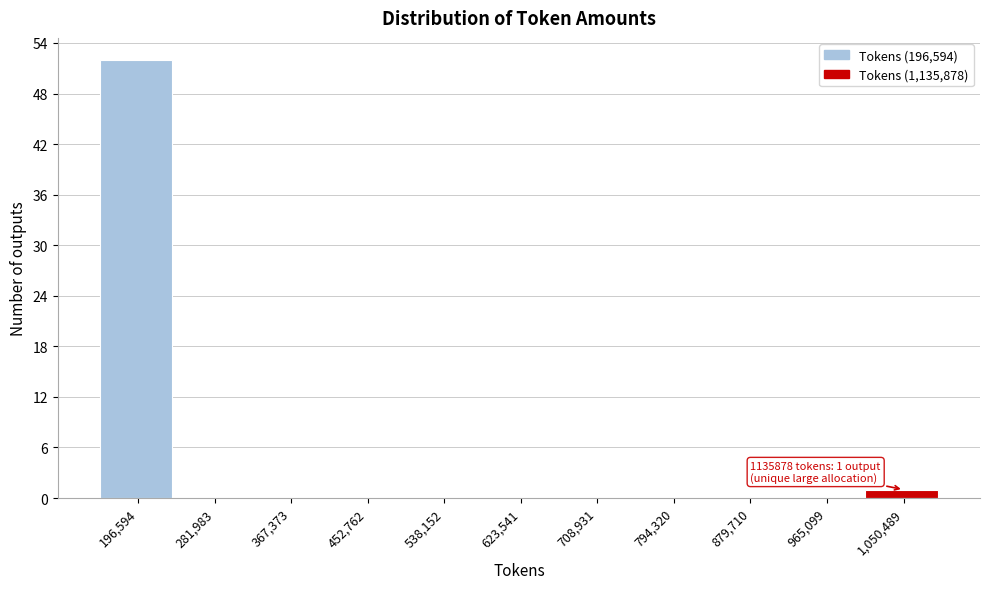

Reading left to right, transcribe all the data shown in this chart.

196,594=52	281,983=0	367,373=0	452,762=0	538,152=0	623,541=0	708,931=0	794,320=0	879,710=0	965,099=0	1,050,489=1